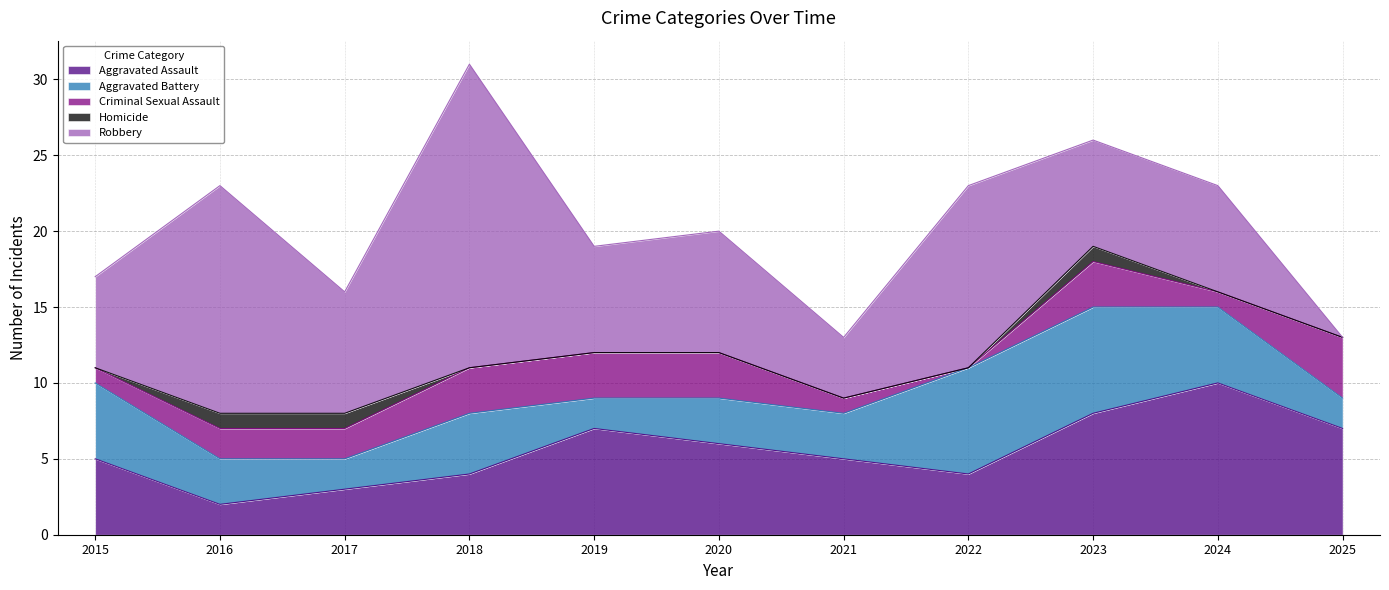

What is the greatest value displayed?

20